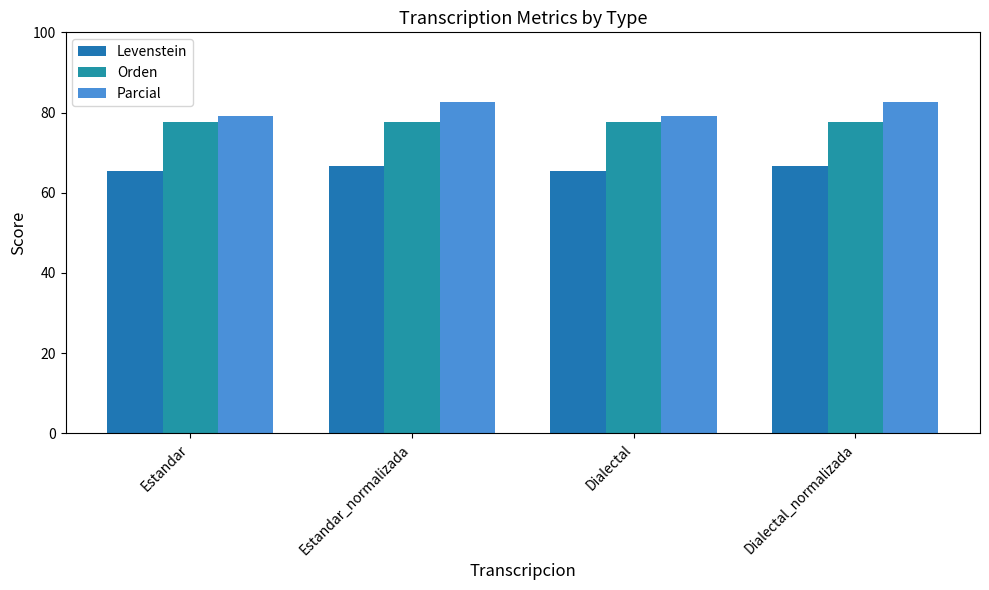

What is the minimum value shown in the chart?

65.5